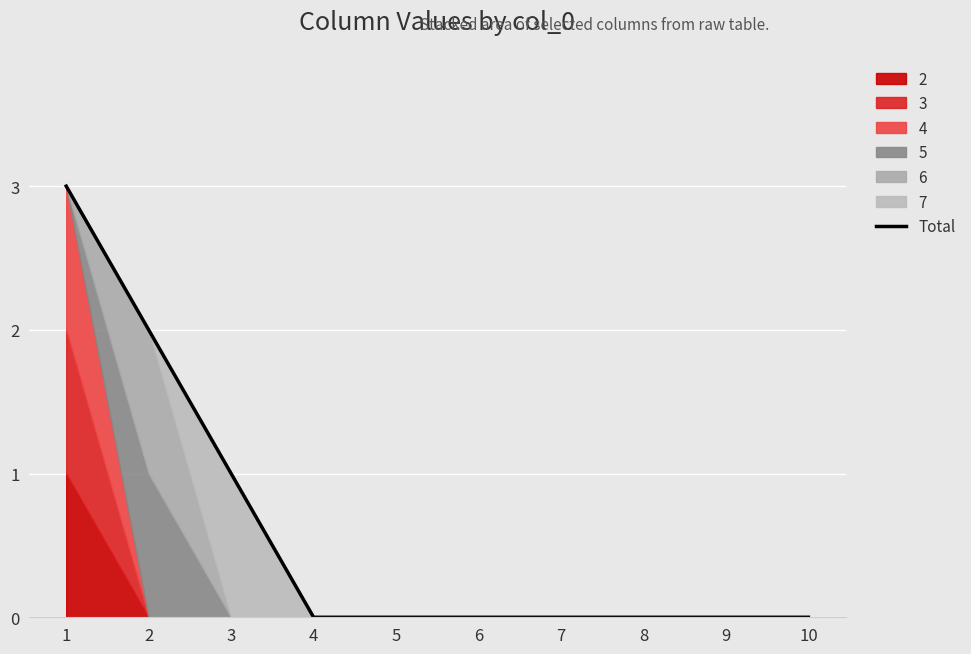

True or false: the data shows 2 at 3.

False